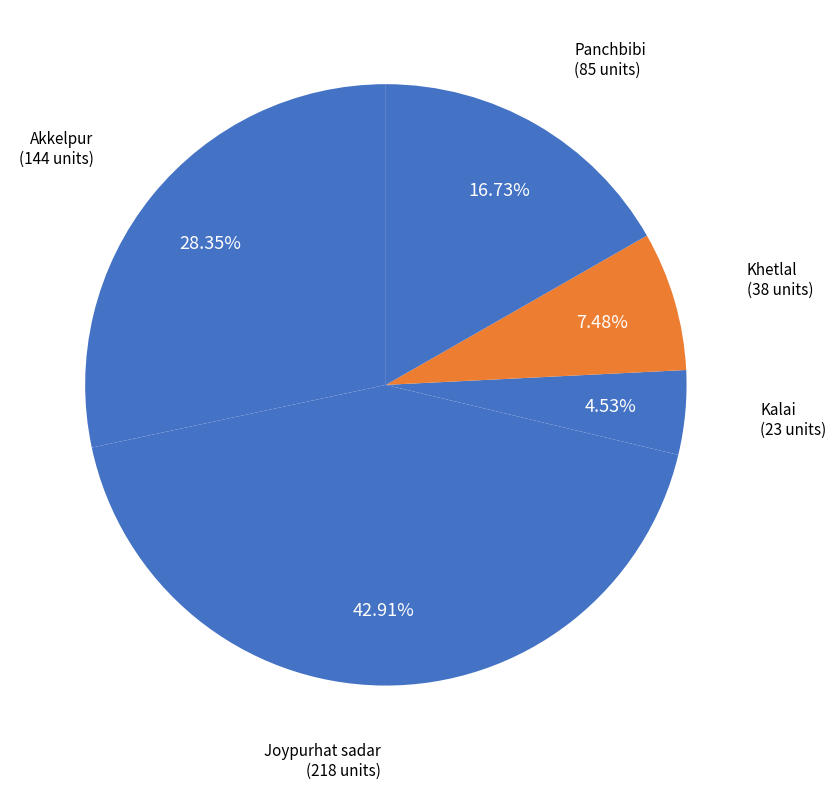

To the nearest percent, what percentage of the pie is Joypurhat sadar?

43%